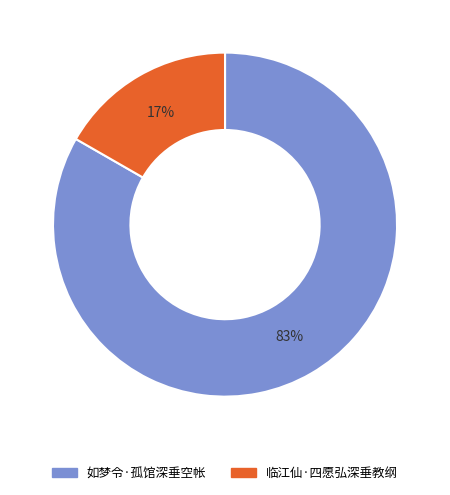

Rank the categories by value from lowest to highest.

临江仙·四愿弘深垂教纲, 如梦令·孤馆深垂空帐